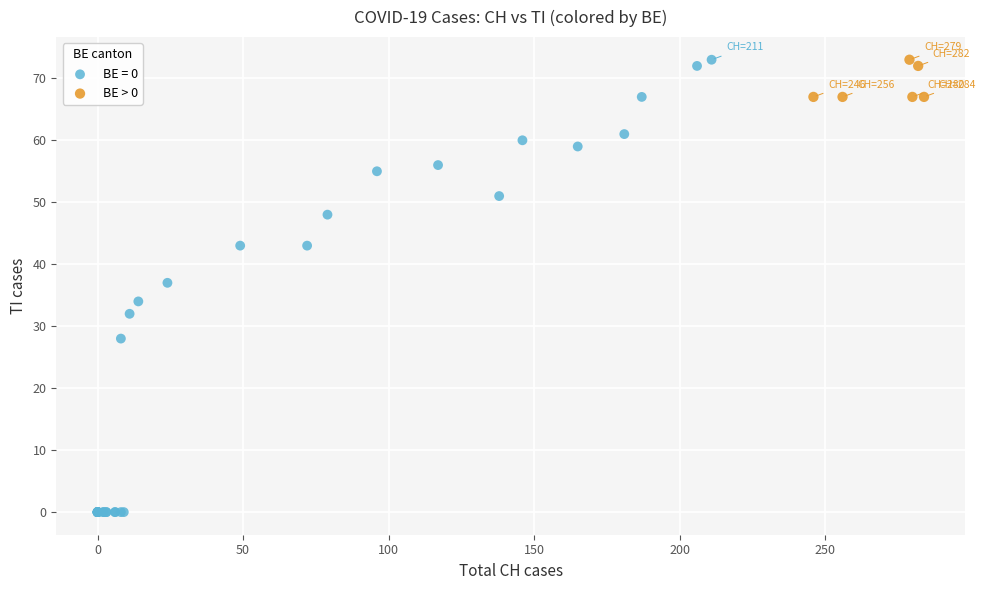

Which series has the largest Y range (max minus min)?

BE = 0